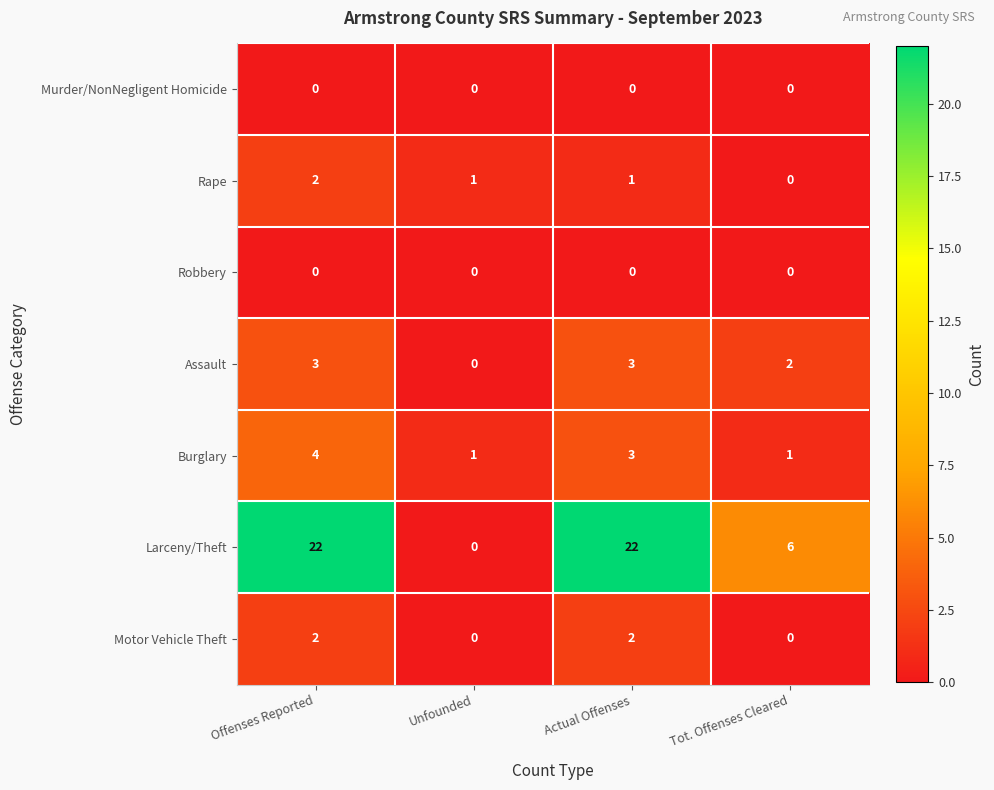

Where does the Burglary series first go above 3?

Offenses Reported